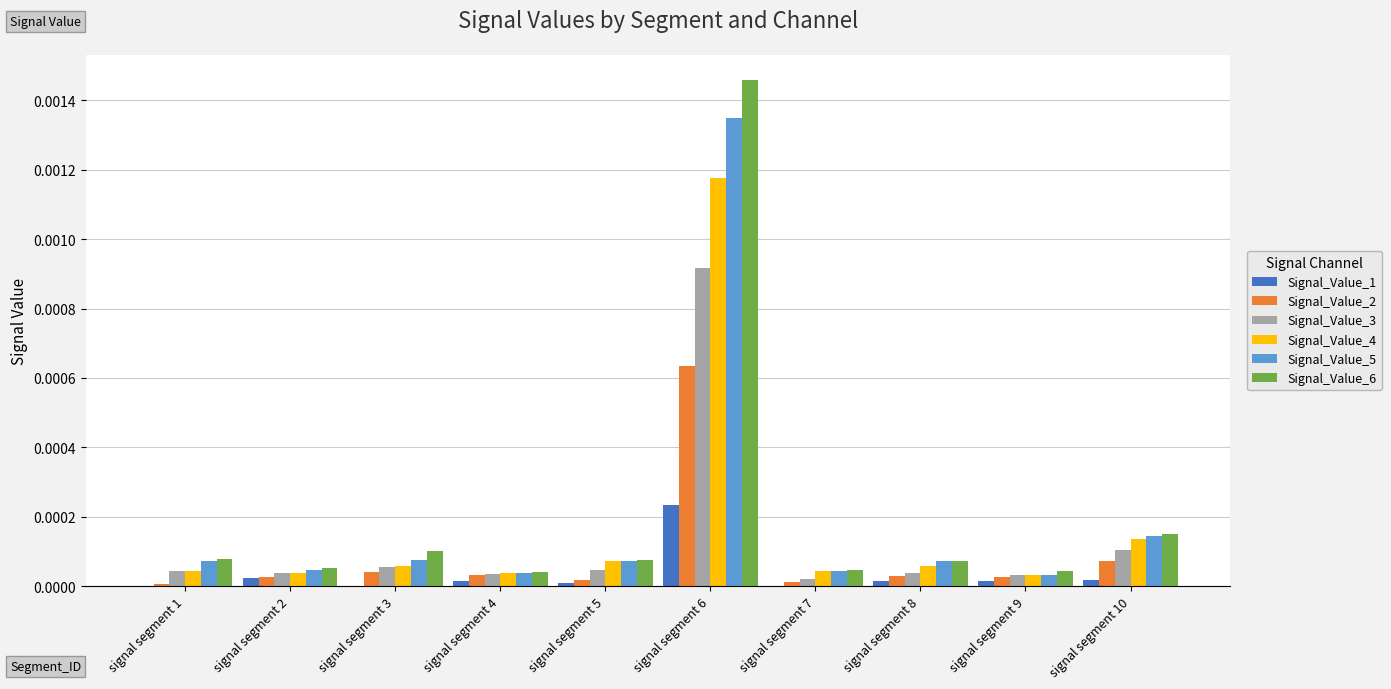

At which category does the chart reach its peak across all series?

signal segment 6